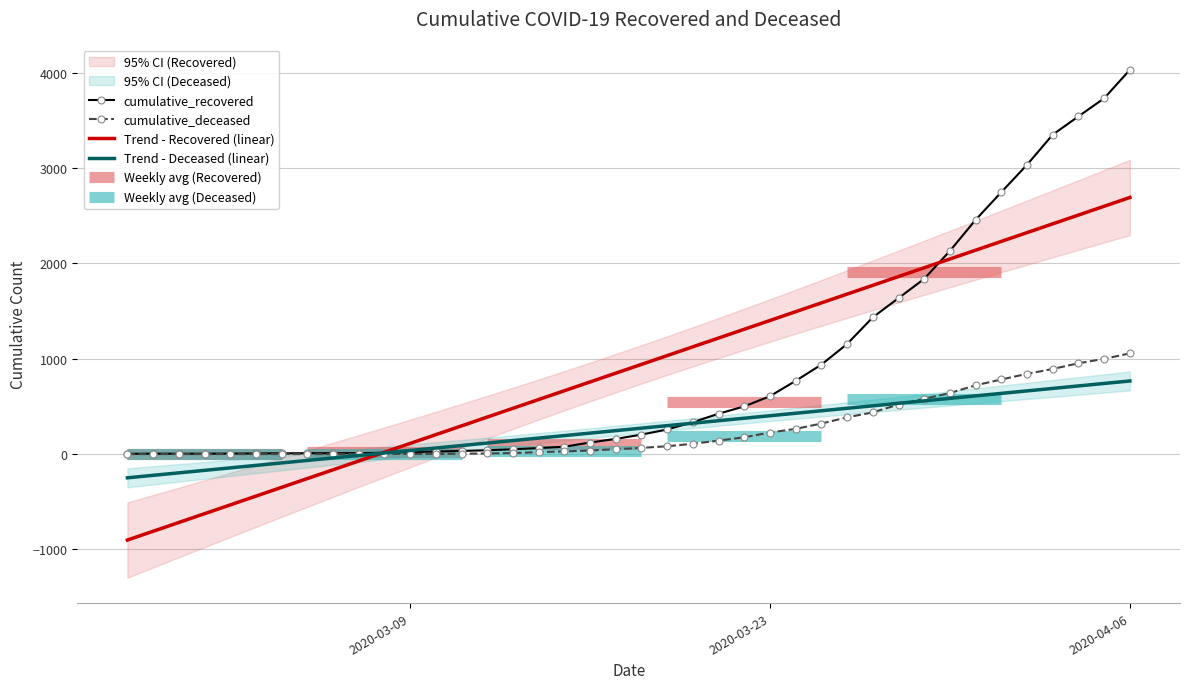

How many times do Trend - Recovered (linear) and cumulative_recovered cross each other?

2